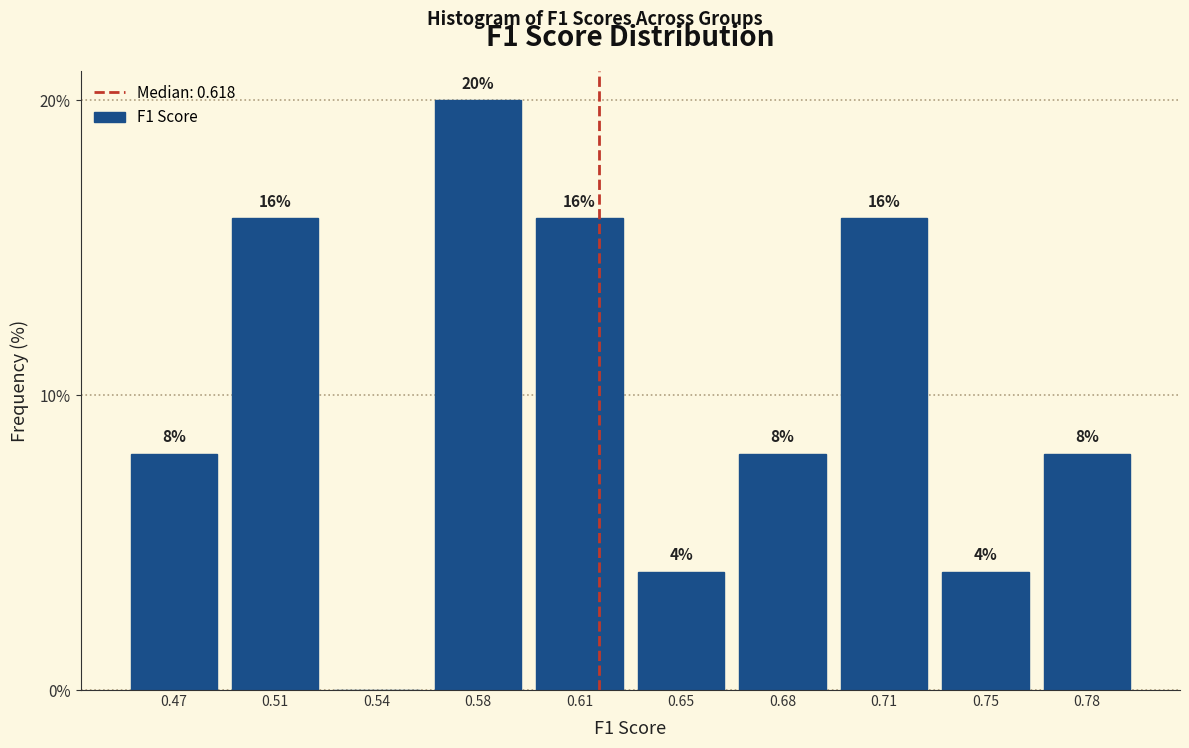

Reading left to right, list all the values displayed in this chart.

0.47=8	0.51=16	0.54=0	0.58=20	0.61=16	0.65=4	0.68=8	0.71=16	0.75=4	0.78=8